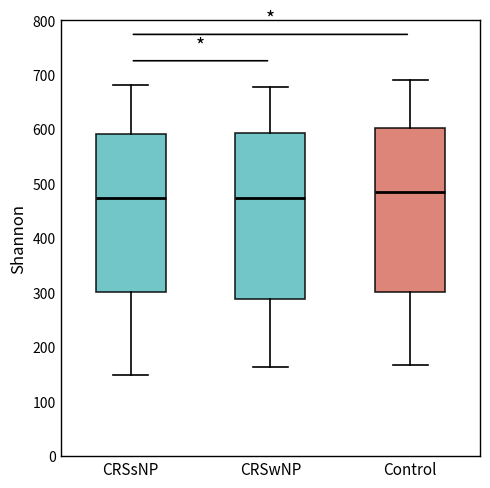

Which box's median line is the highest?

Control